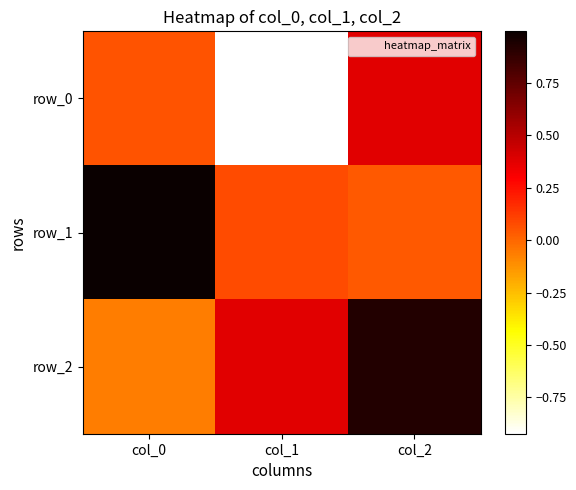

The row_1 series shows 0.1 at col_1. True or false?

True